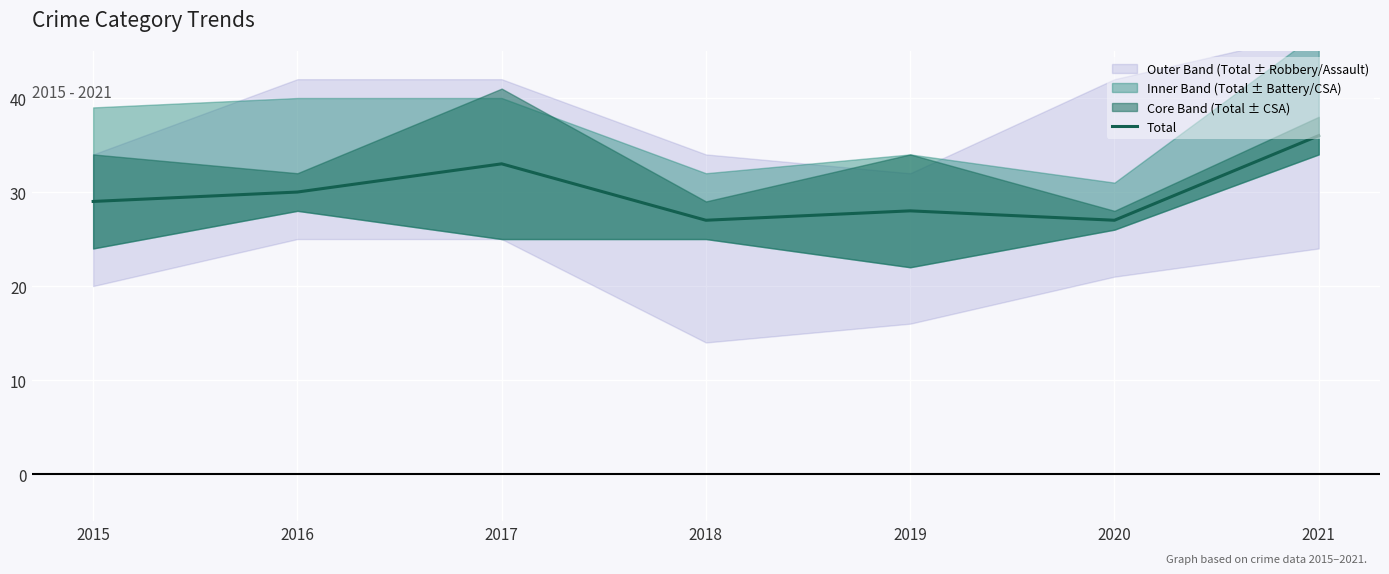

Count the number of values greater than 29.

3